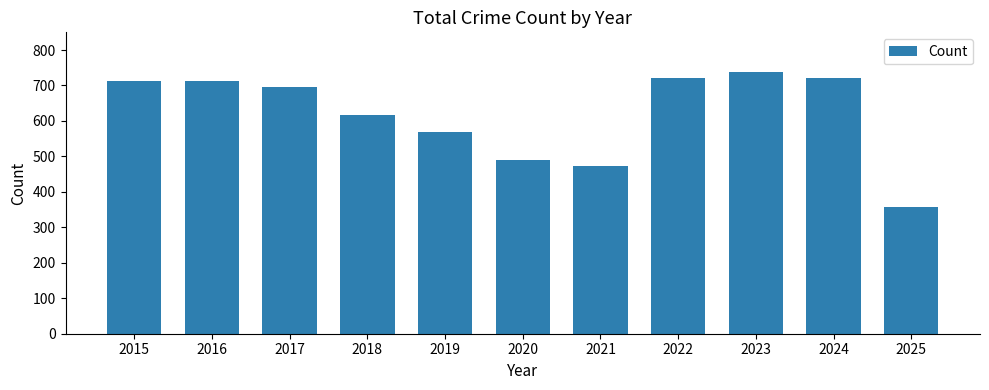

What is the value of the 8th bar from the left?

722